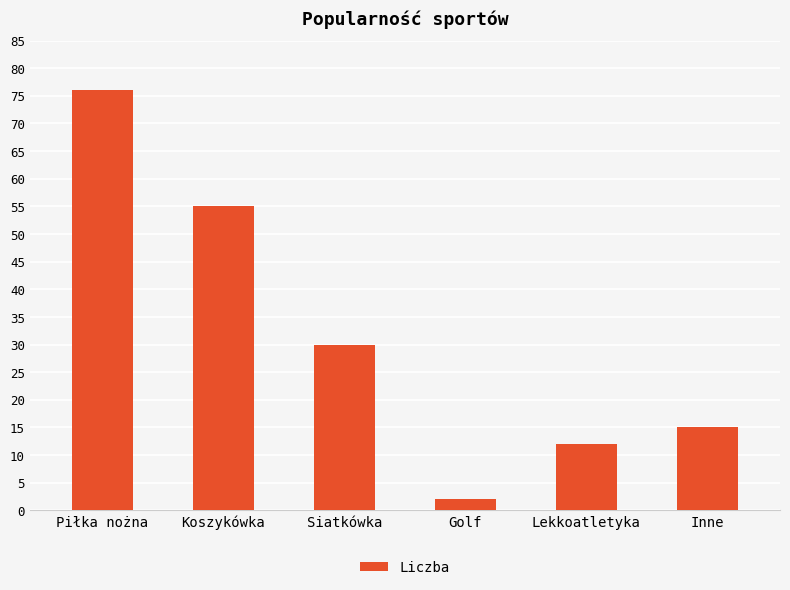

What is the average value?

32